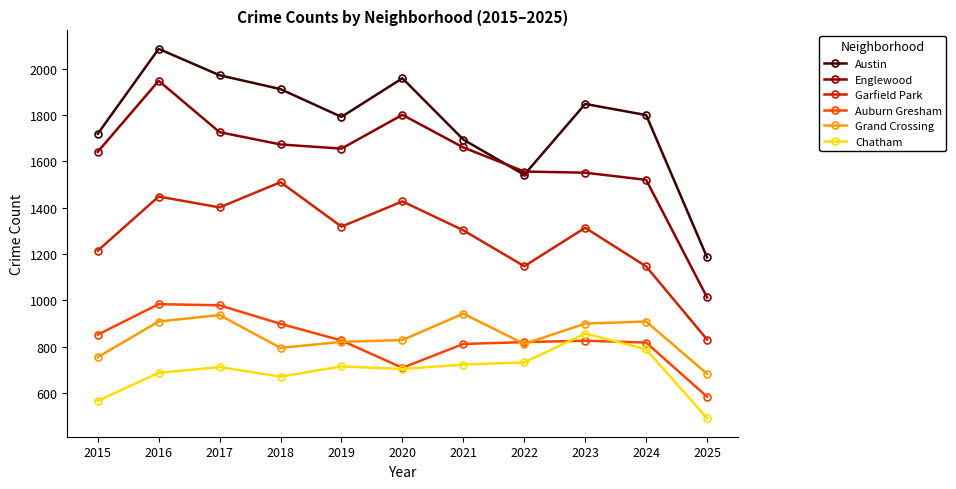

Read the Auburn Gresham value at 2024, to the nearest 10.

820